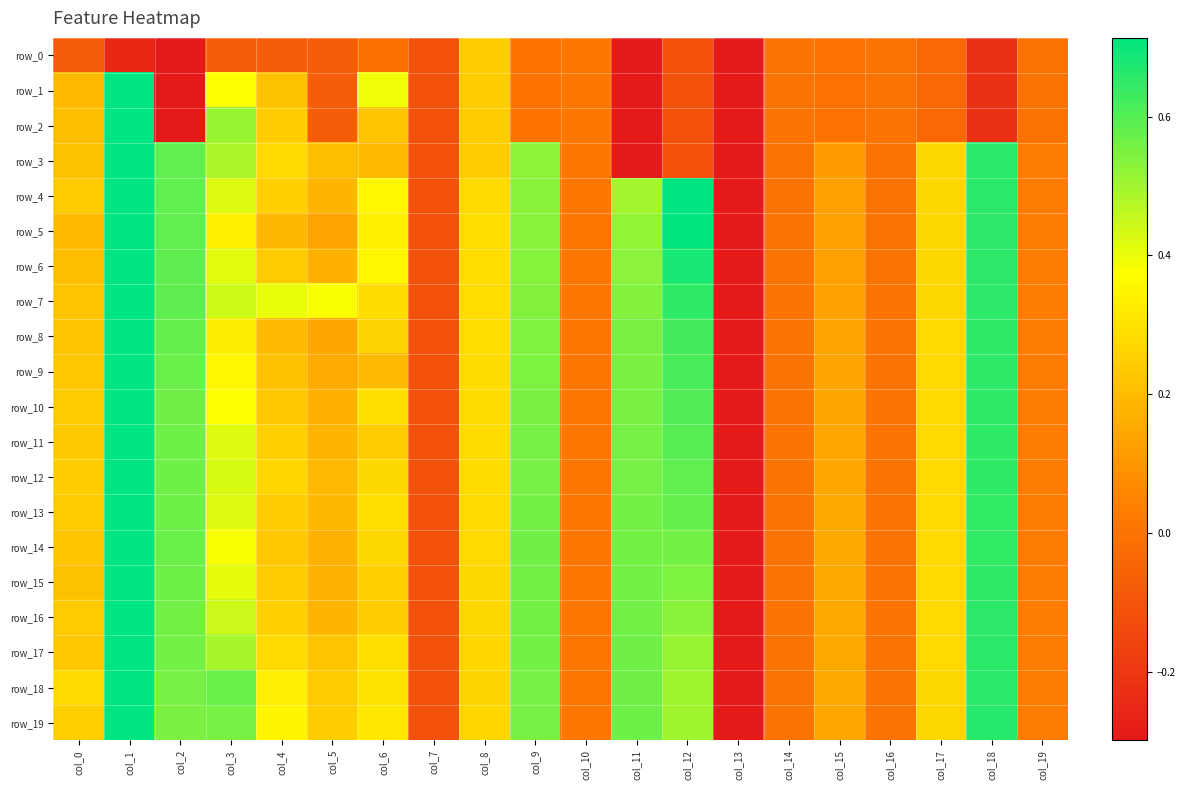

What is the lowest value of the row_17 series?

-0.3